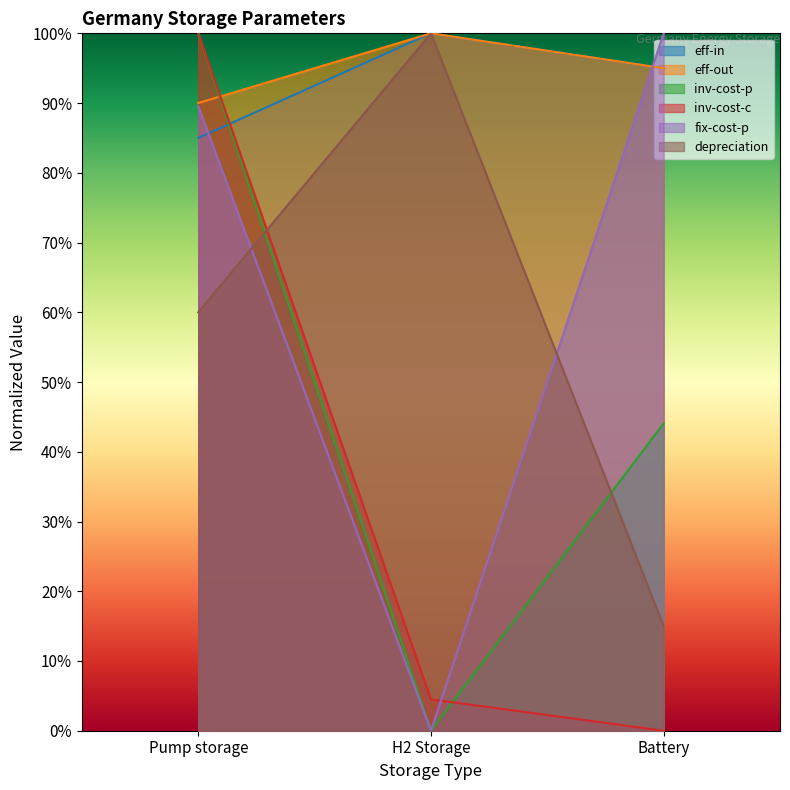

What is the approximate value of inv-cost-c at Pump storage?

1.0